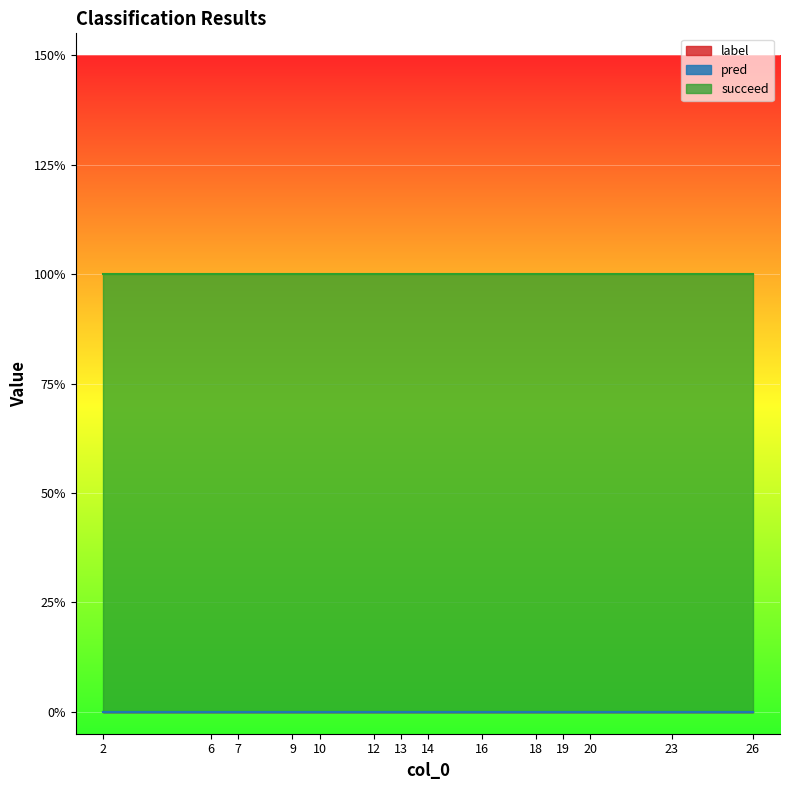

Which series has the largest range (max minus min)?

label